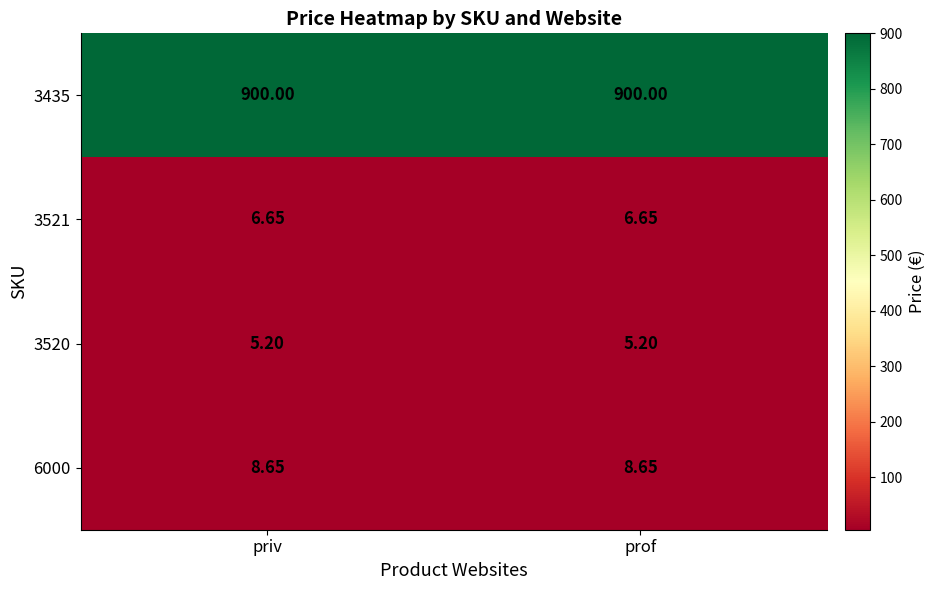

Is the value of 3520 at priv greater than the value of 3521 at prof?

No